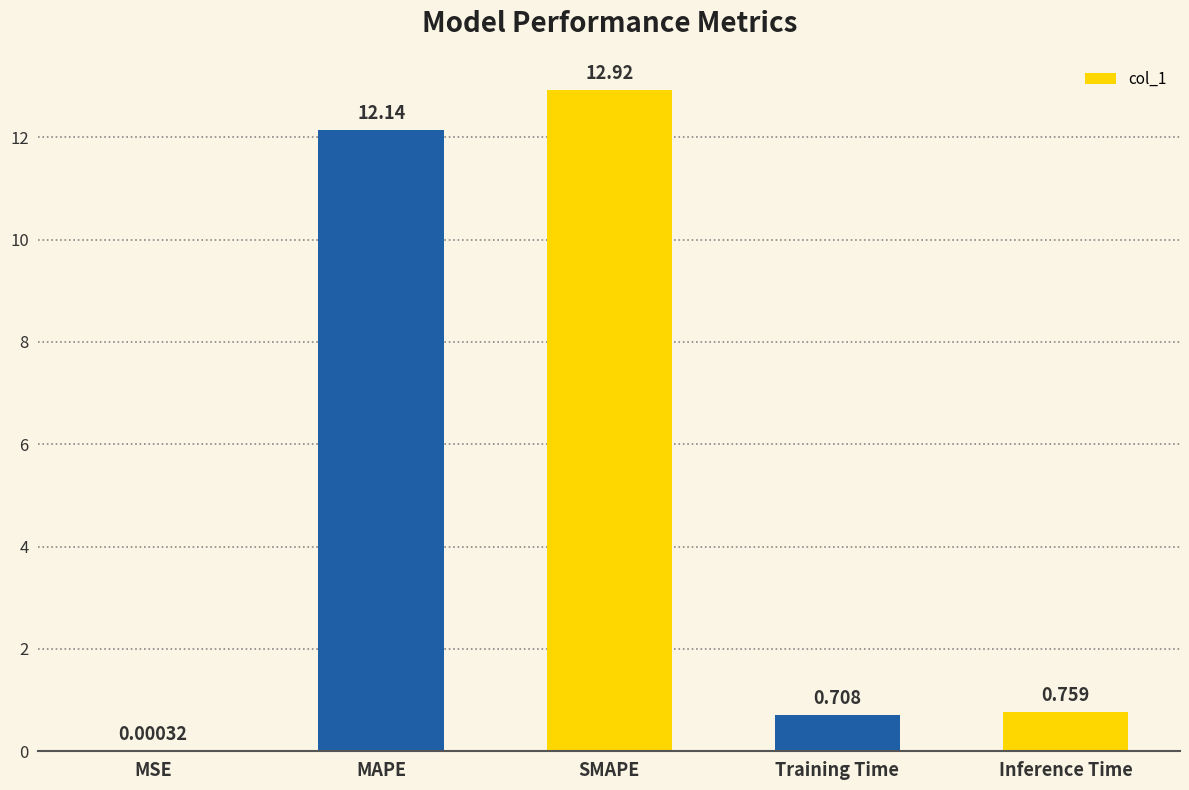

What is the greatest value displayed?

12.9